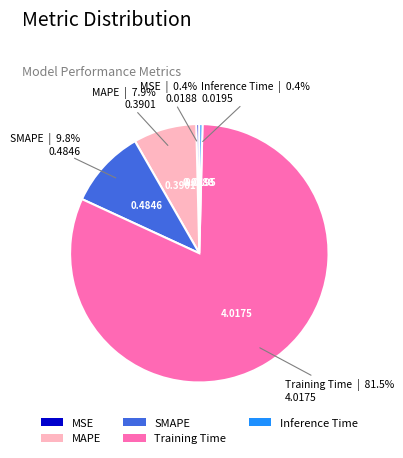

Count the number of slices in the pie.

5